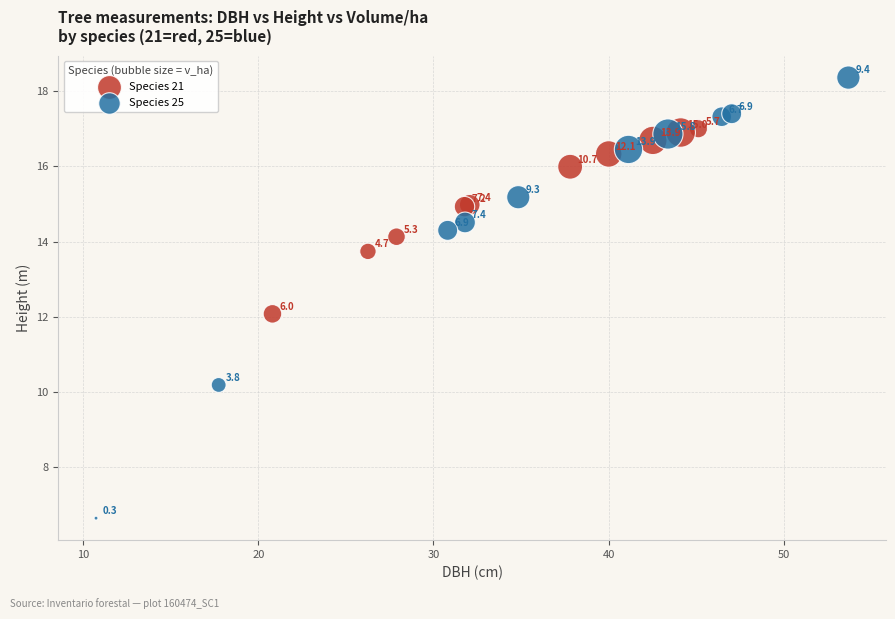

Which series reaches the maximum Y coordinate?

Species 25